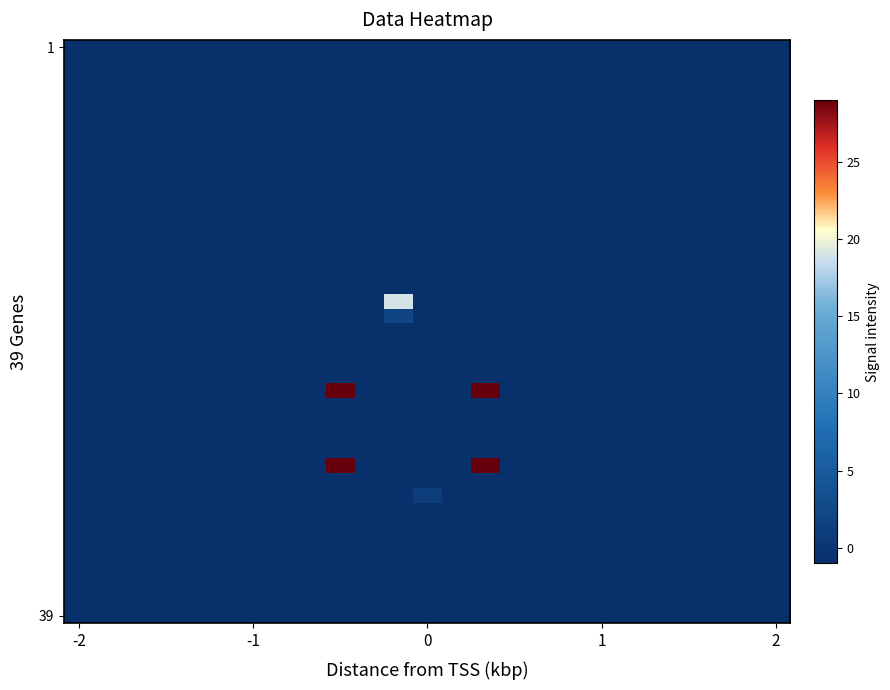

At which category does the chart reach its peak across all series?

9